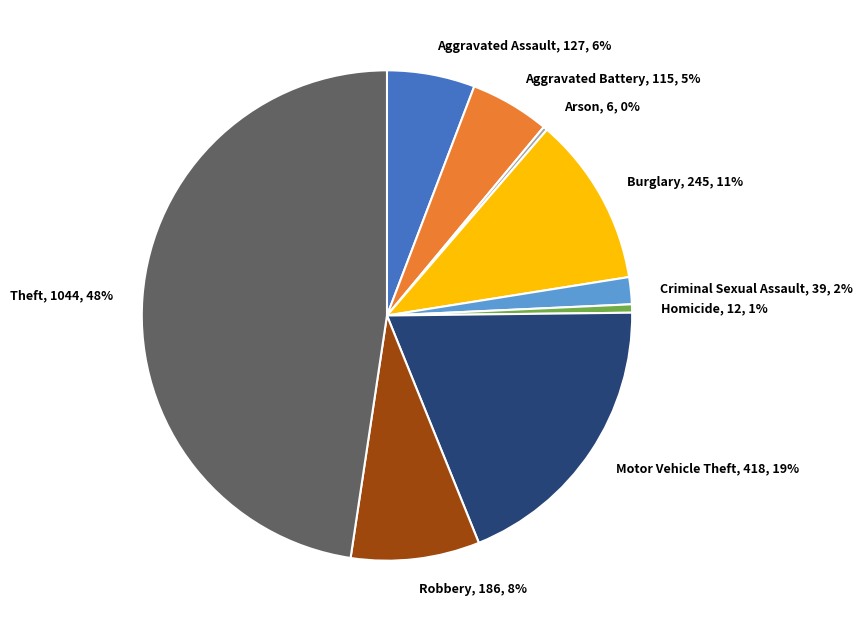

Combined, do Aggravated Battery, 115, 5% and Aggravated Assault, 127, 6% account for over 50%?

No